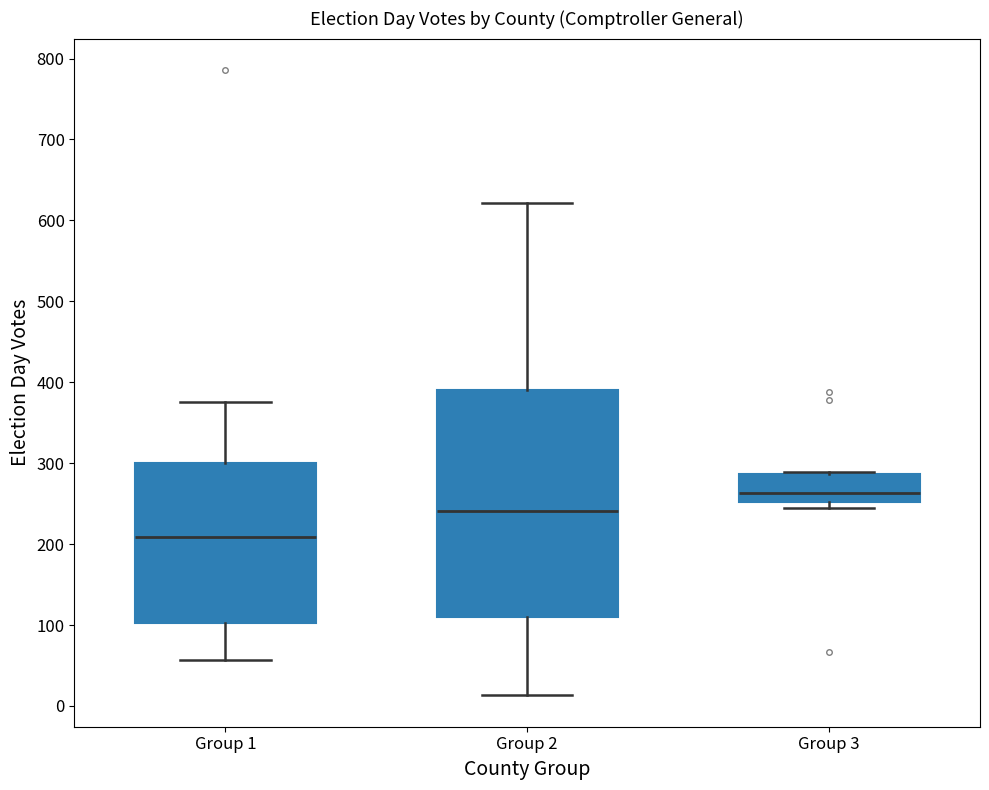

Reading left to right, transcribe this box plot: for each box, give where its median line is, the range the box spans, and where its two whiskers end, as read against the y-axis. The values are not printed on the chart, so give them approximately, as read against the axis.

Group 1: median 210, box 100 to 300, whiskers 60 to 380
Group 2: median 240, box 110 to 390, whiskers 10 to 620
Group 3: median 260, box 250 to 290, whiskers 250 (just below the box's lower edge) to 290